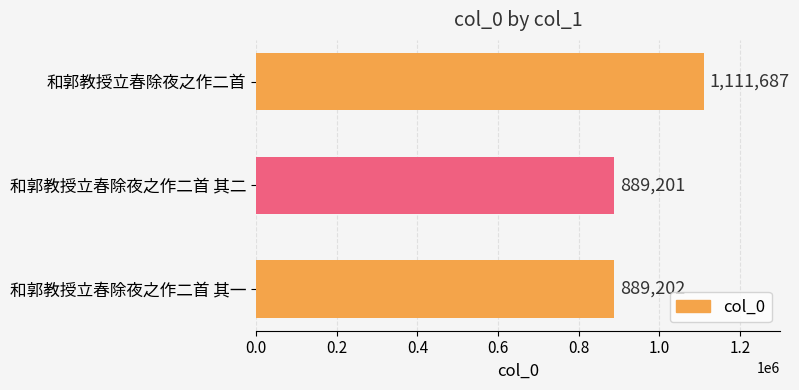

Reading bottom to top, list all the values displayed in this chart.

和郭教授立春除夜之作二首 其一=889202	和郭教授立春除夜之作二首 其二=889201	和郭教授立春除夜之作二首=1111687